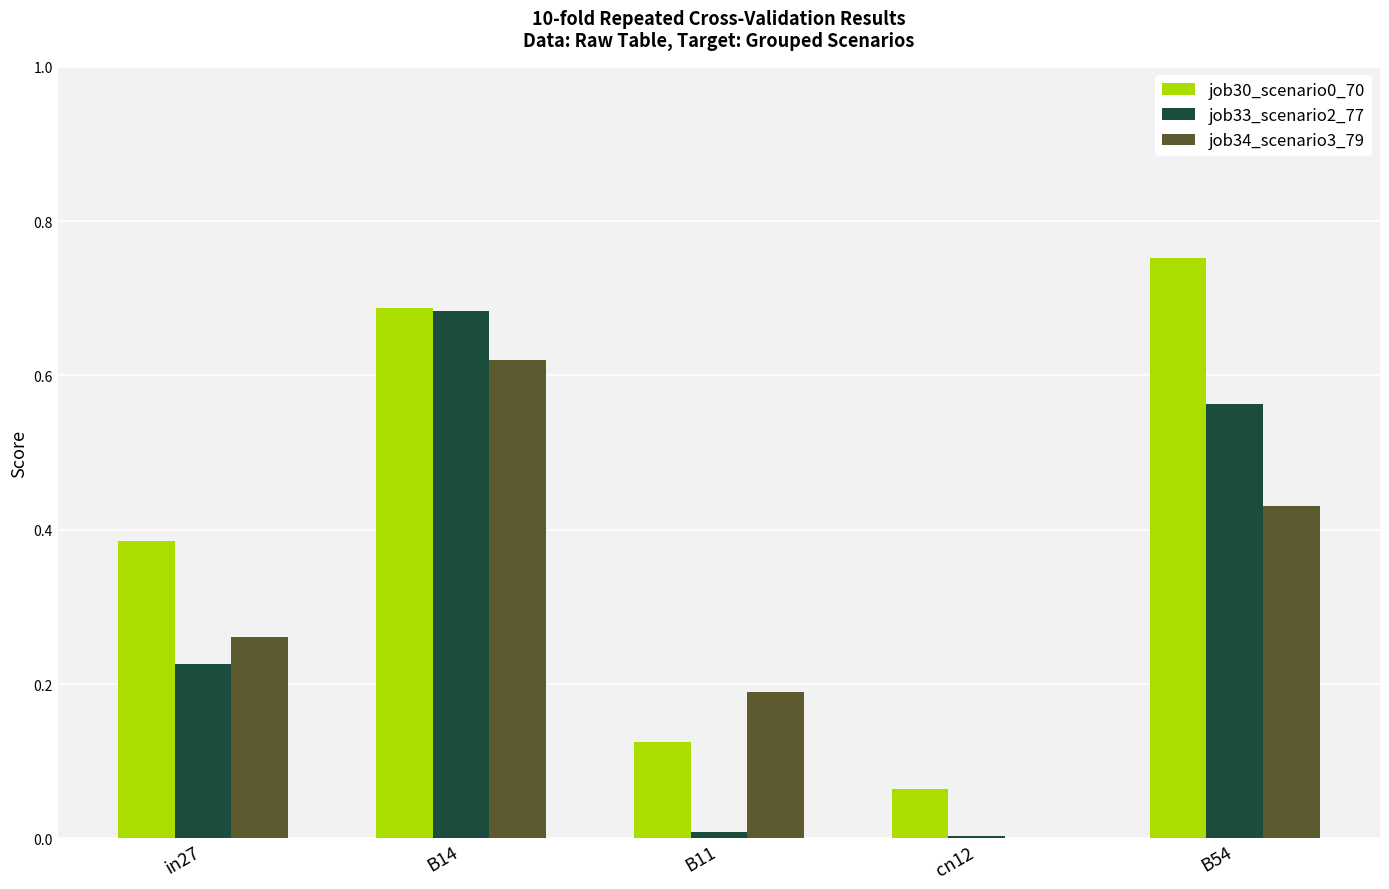

At which category is the sum across all series the highest?

B14